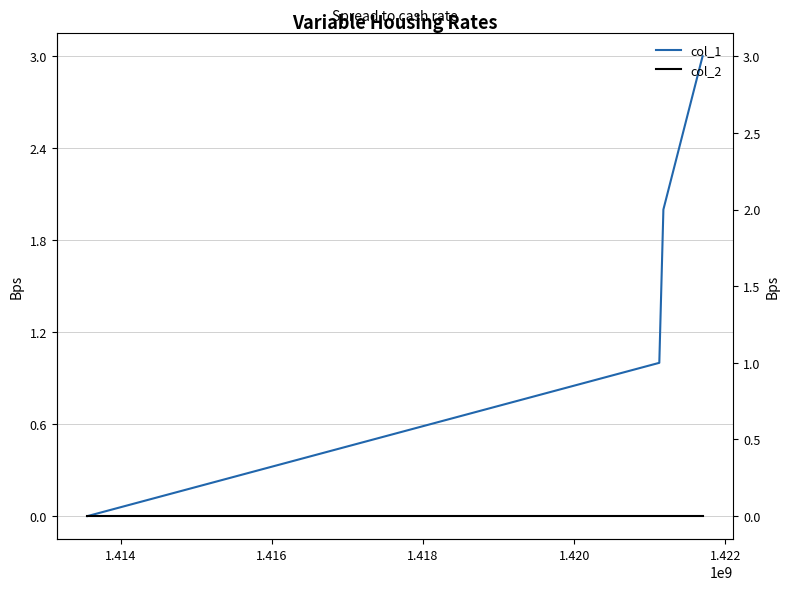

The value of col_2 at 1.414 is 0. True or false?

True